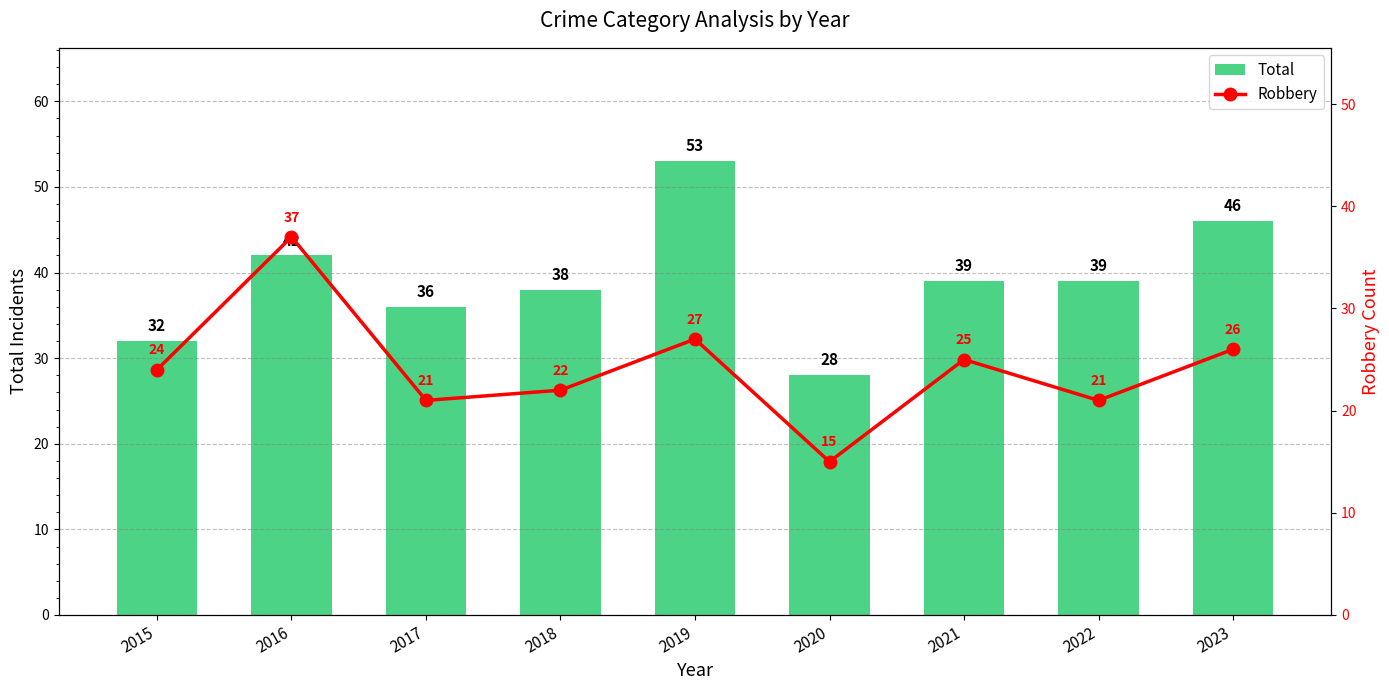

At which category does the chart reach its peak across all series?

2019